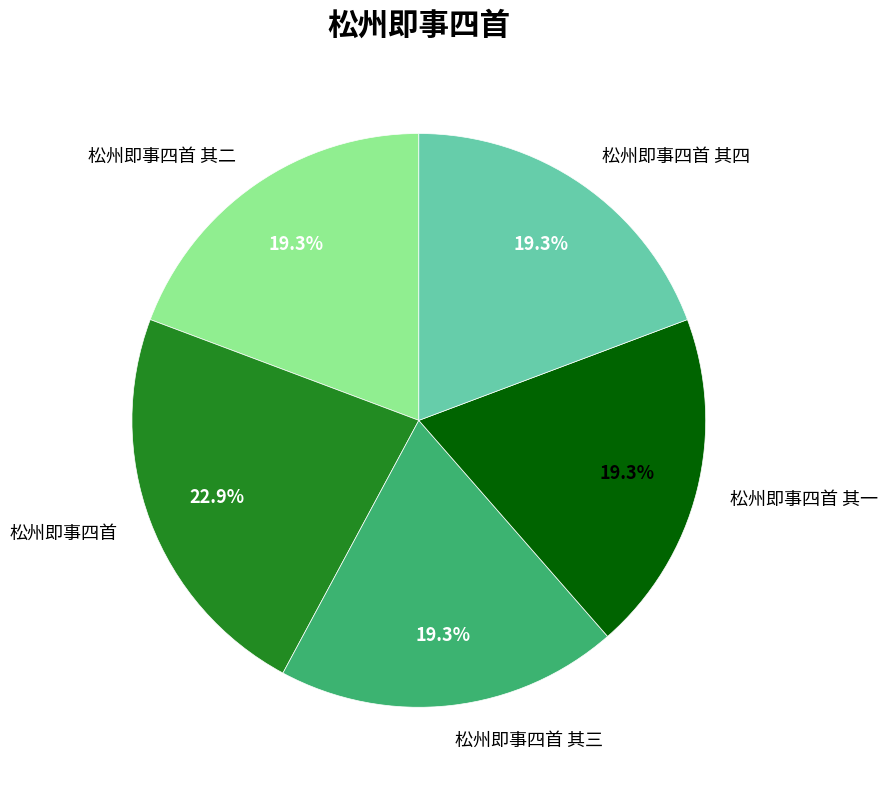

To the nearest percent, what portion does 松州即事四首 其三 represent?

19%